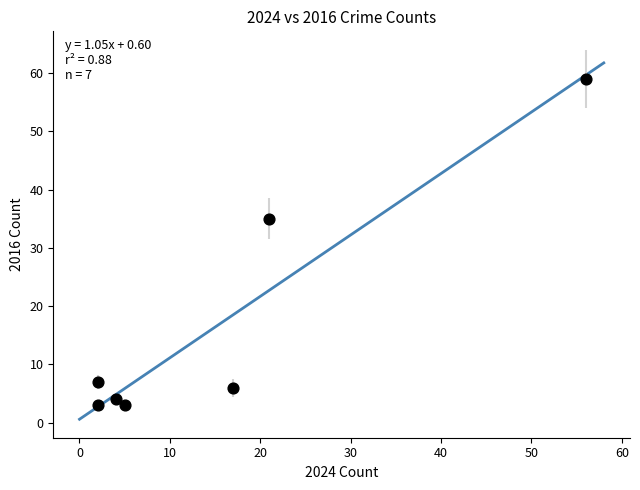

What Y value in the scatter plot is closest to 31?

35